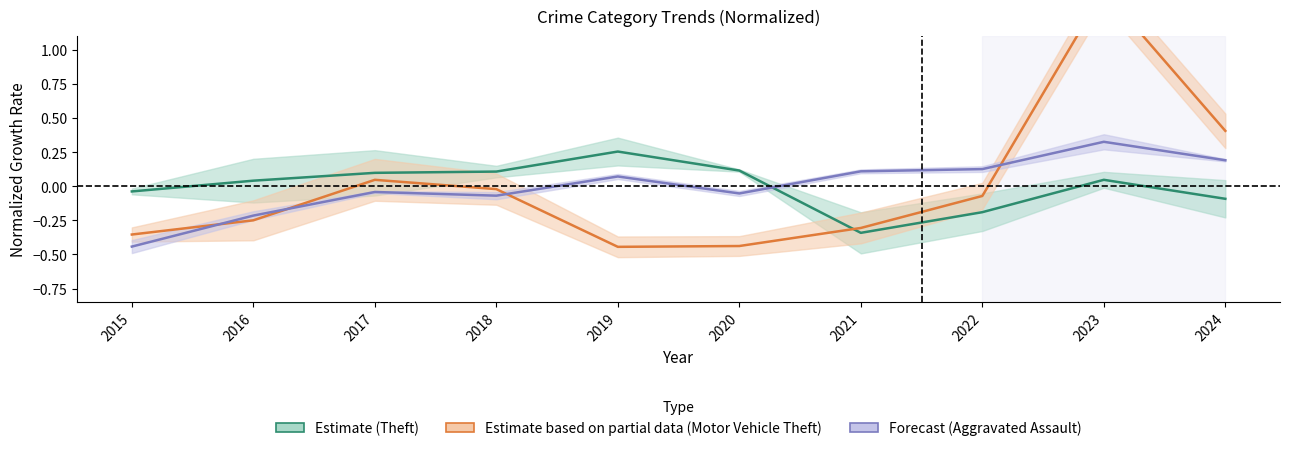

Which series has the largest total across all categories?

Motor Vehicle Theft (Partial)